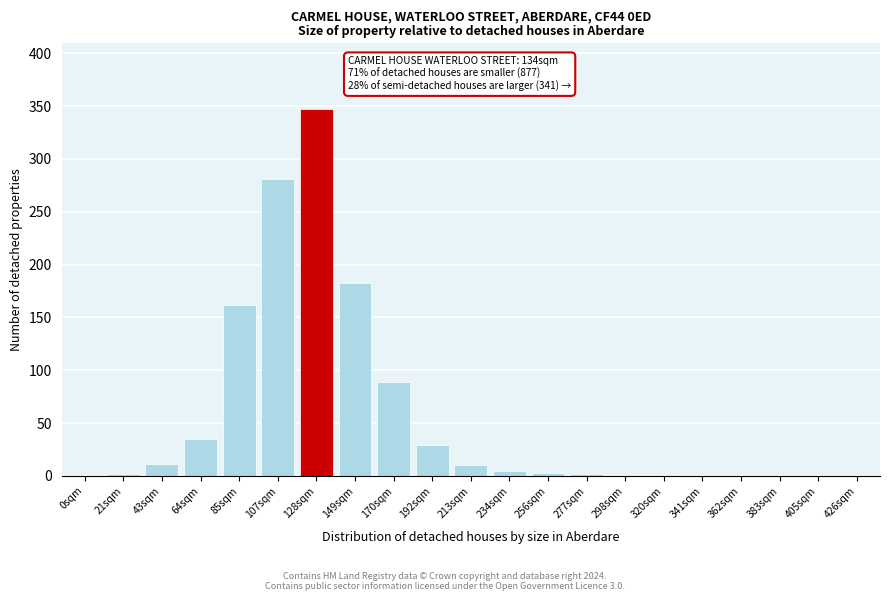

What is the approximate value at 107sqm?

281